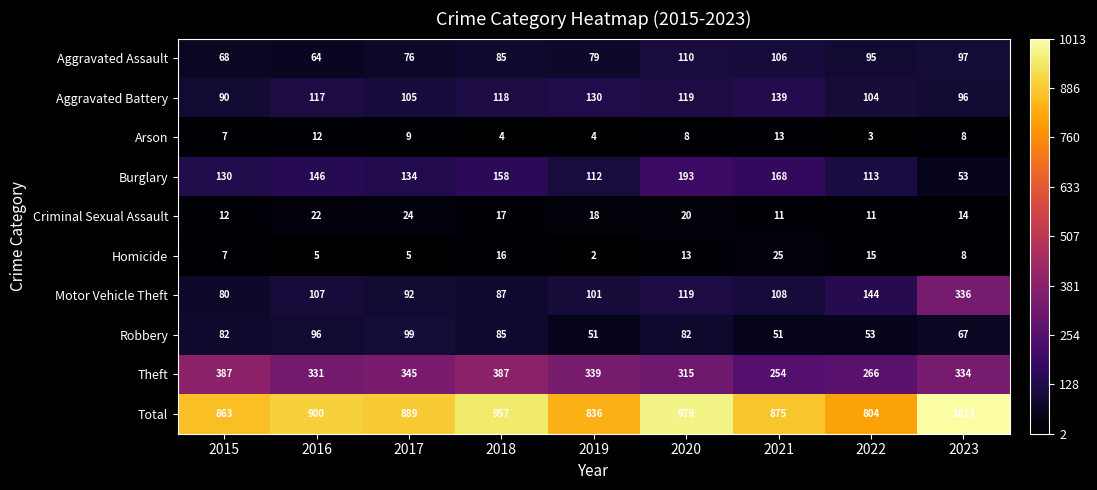

What is the total value across all series at 2018?

1914